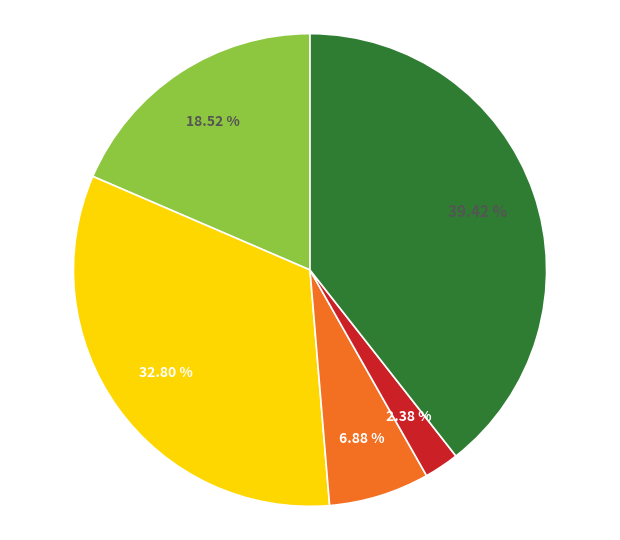

Does any single category account for the majority?

No